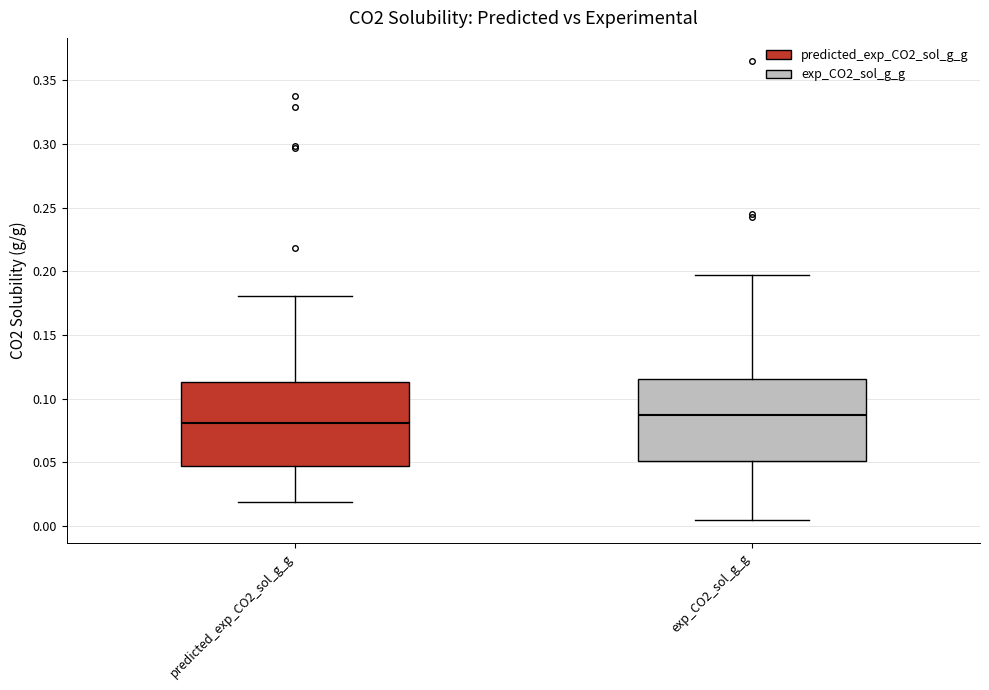

Reading left to right, transcribe this box plot: for each box, give where its median line is, the range the box spans, and where its two whiskers end, as read against the y-axis. The values are not printed on the chart, so give them approximately, as read against the axis.

predicted_exp_CO2_sol_g_g: median 0.080, box 0.045 to 0.115, whiskers 0.020 to 0.180
exp_CO2_sol_g_g: median 0.085, box 0.050 to 0.115, whiskers 0.005 to 0.195